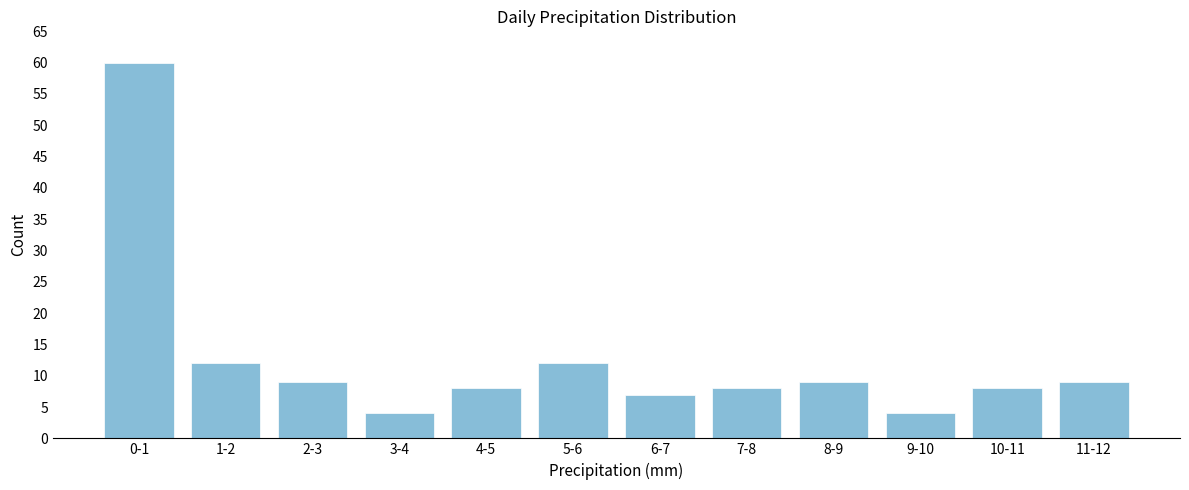

Reading right to left, what are all the values shown in this chart?

11-12=9	10-11=8	9-10=4	8-9=9	7-8=8	6-7=7	5-6=12	4-5=8	3-4=4	2-3=9	1-2=12	0-1=60